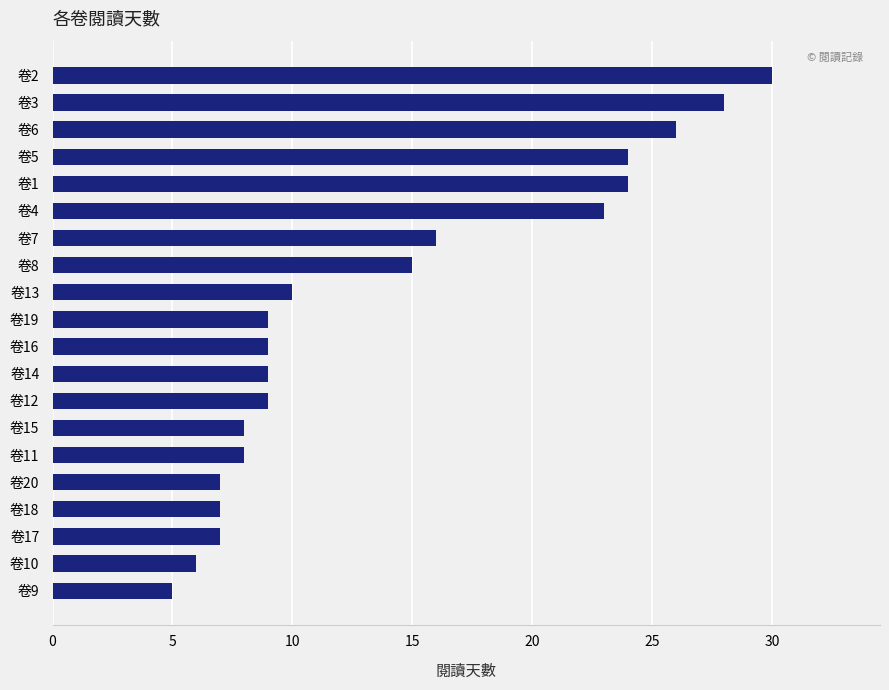

What is the change in value from 卷7 to 卷1?

+8